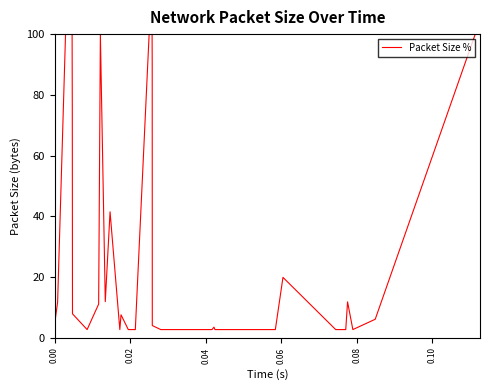

What is the minimum value shown in the chart?

2.7